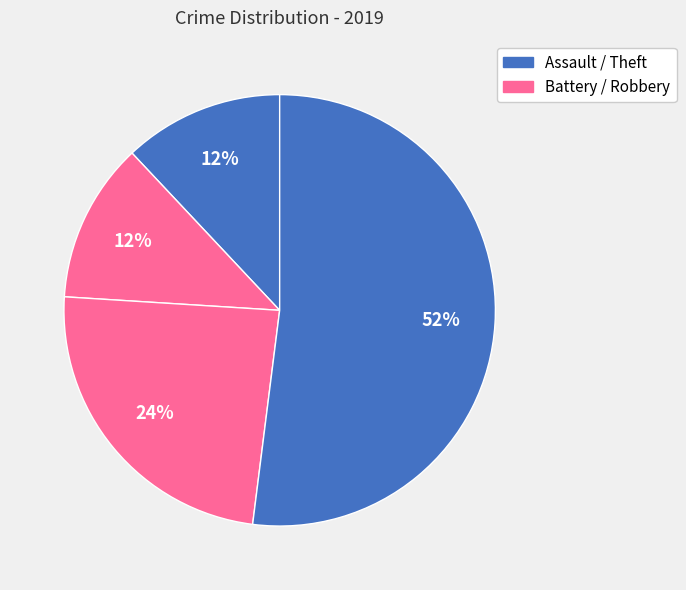

Which slice represents more than half of the pie?

Theft